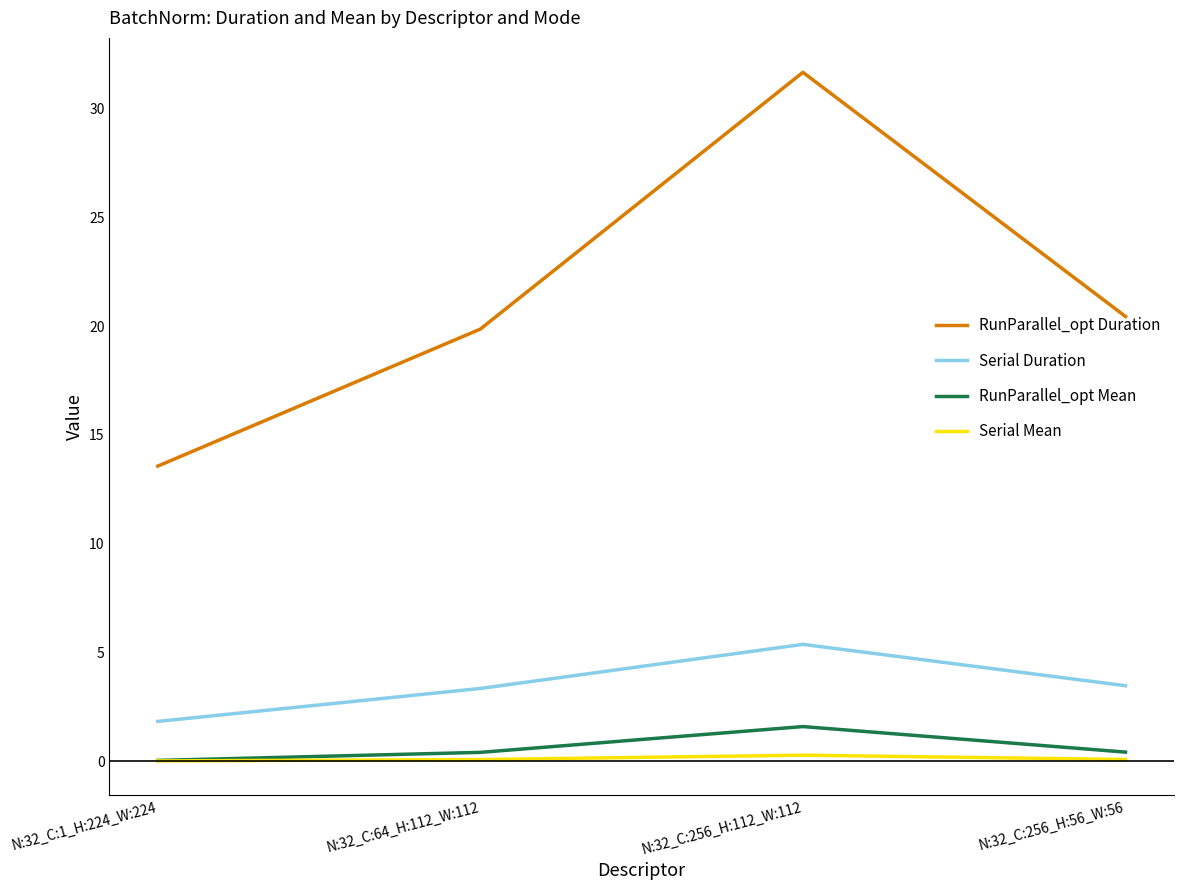

The Serial Mean series shows 0.1 at N:32_C:64_H:112_W:112. True or false?

True